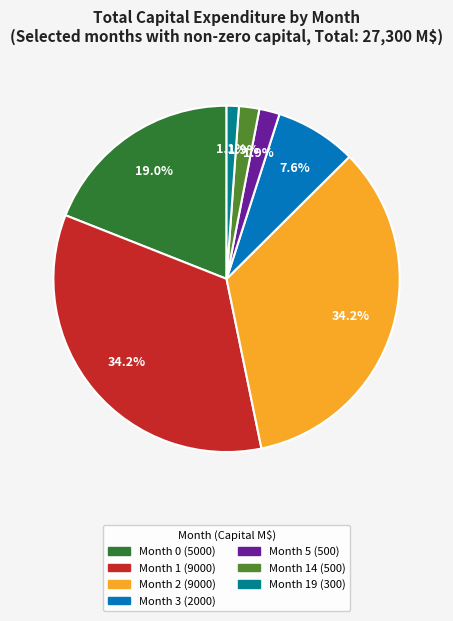

The Month 3 (2000) slice represents 8% of the pie. True or false?

True